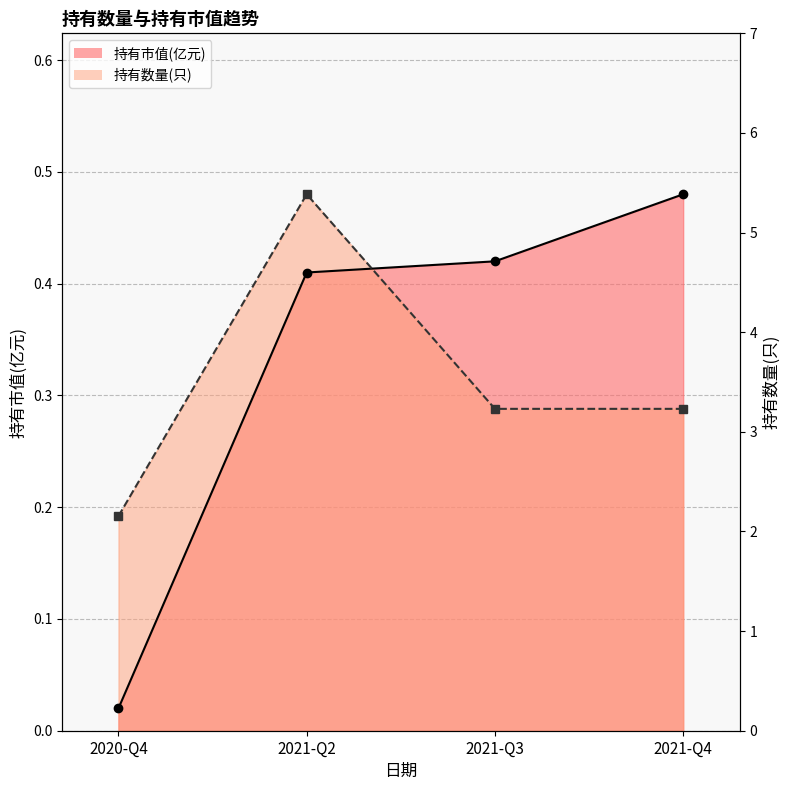

How many intersections are there between 持有数量(只) and 持有市值(亿元)?

1